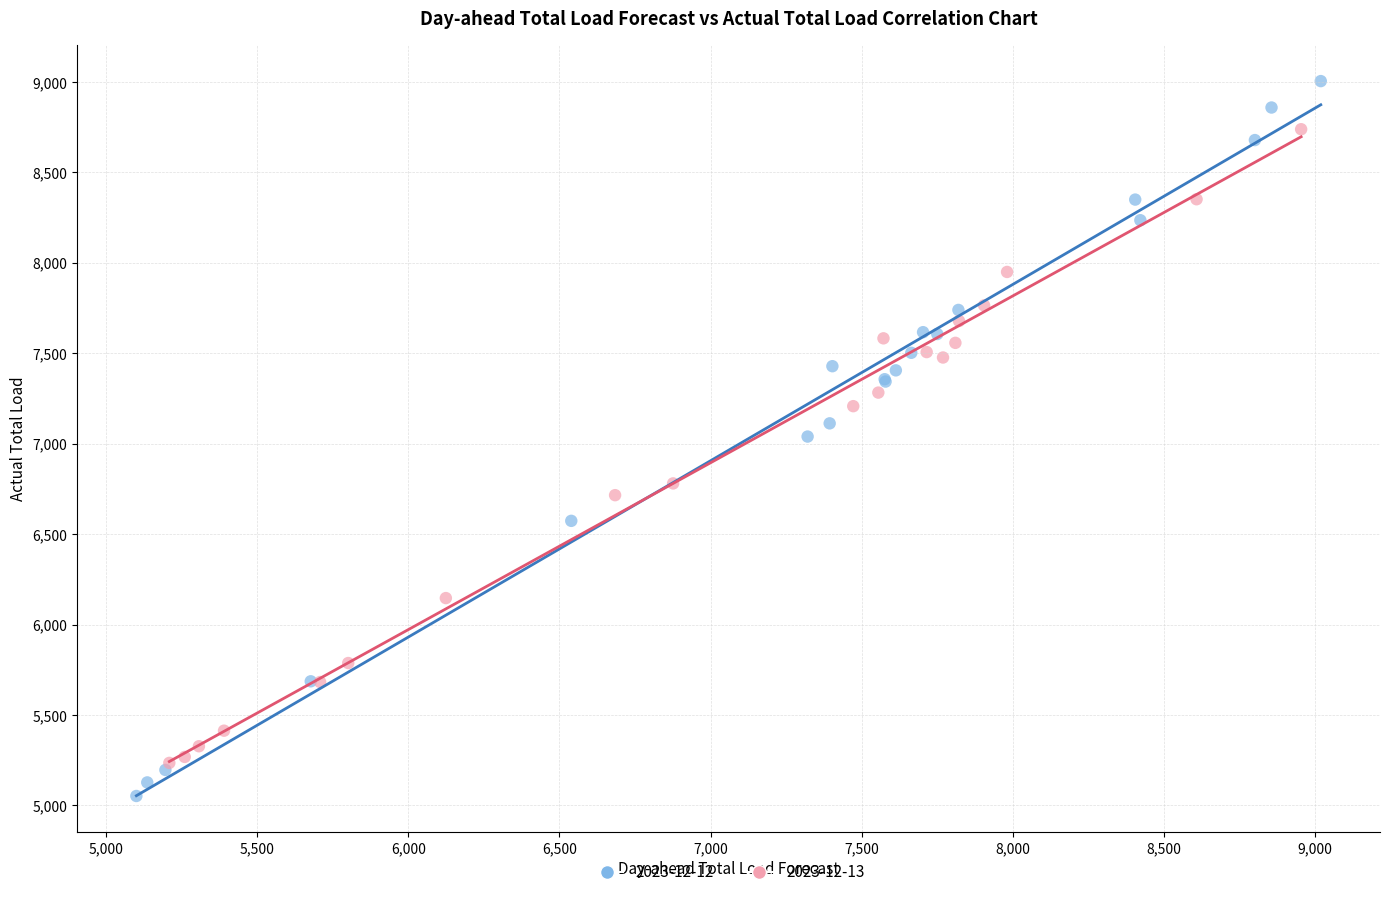

Which series has the largest Y range (max minus min)?

2023-12-12